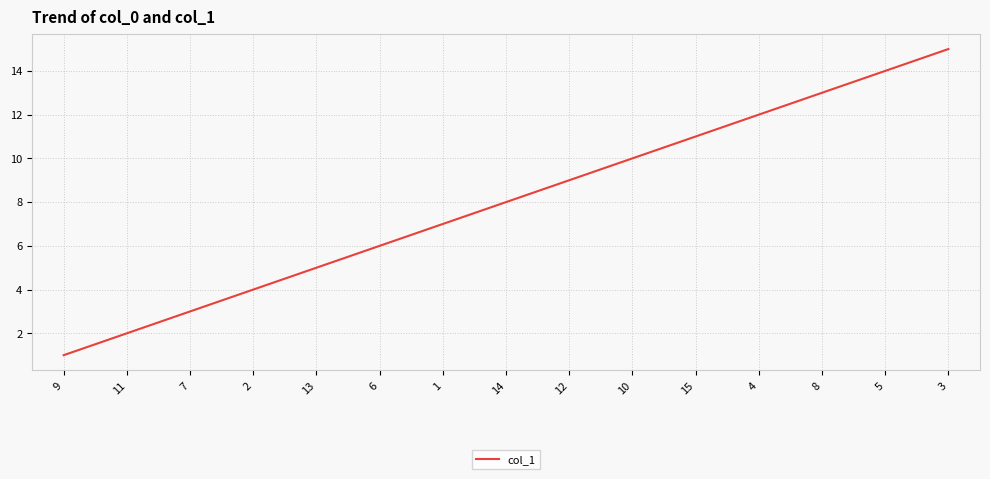

Does the chart display data point markers on the line(s)?

No